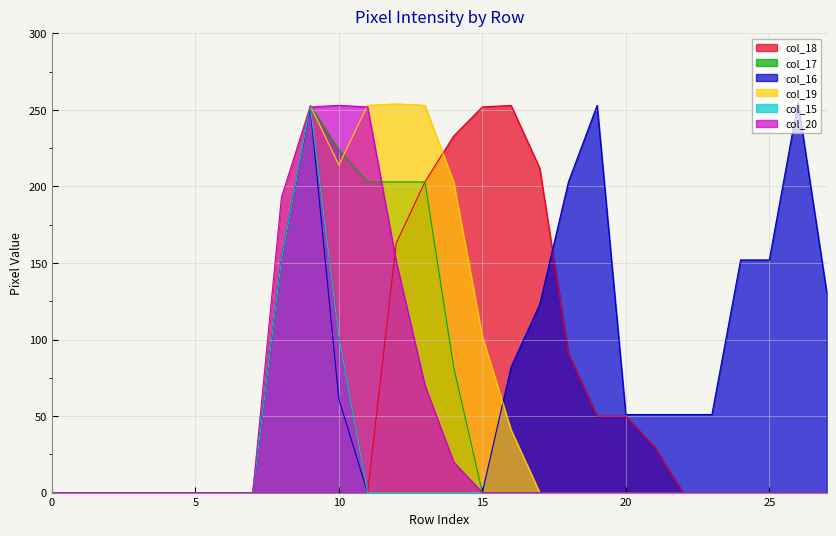

Reading left to right, transcribe all the data shown in this chart.

col_18: 0=0	1=0	2=0	3=0	4=0	5=0	6=0	7=0	8=152	9=252	10=102	11=0	12=163	13=203	14=233	15=252	16=253	17=212	18=91	19=50	20=50	21=30	22=0	23=0	24=0	25=0	26=0	27=0
col_17: 0=0	1=0	2=0	3=0	4=0	5=0	6=0	7=0	8=152	9=253	10=224	11=203	12=203	13=203	14=82	15=0	16=0	17=0	18=0	19=0	20=0	21=0	22=0	23=0	24=0	25=0	26=0	27=0
col_16: 0=0	1=0	2=0	3=0	4=0	5=0	6=0	7=0	8=152	9=252	10=61	11=0	12=0	13=0	14=0	15=0	16=82	17=123	18=203	19=253	20=51	21=51	22=51	23=51	24=152	25=152	26=255	27=131
col_19: 0=0	1=0	2=0	3=0	4=0	5=0	6=0	7=0	8=193	9=253	10=214	11=253	12=254	13=253	14=203	15=102	16=41	17=0	18=0	19=0	20=0	21=0	22=0	23=0	24=0	25=0	26=0	27=0
col_15: 0=0	1=0	2=0	3=0	4=0	5=0	6=0	7=0	8=152	9=253	10=102	11=0	12=0	13=0	14=0	15=0	16=0	17=0	18=0	19=0	20=0	21=0	22=0	23=0	24=0	25=0	26=0	27=0
col_20: 0=0	1=0	2=0	3=0	4=0	5=0	6=0	7=0	8=193	9=252	10=253	11=252	12=151	13=70	14=20	15=0	16=0	17=0	18=0	19=0	20=0	21=0	22=0	23=0	24=0	25=0	26=0	27=0